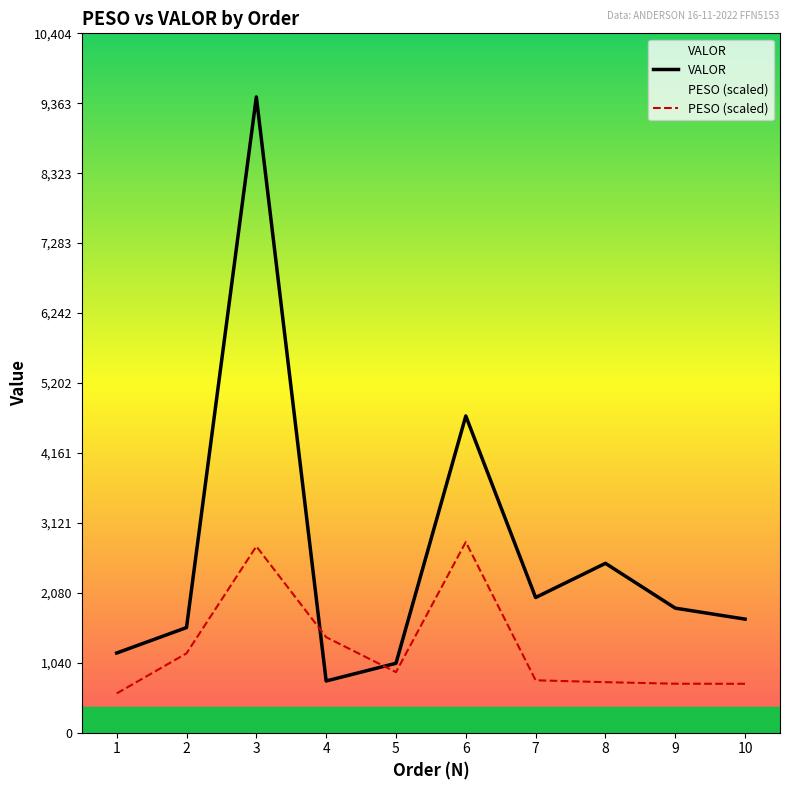

Reading right to left, what are all the values shown in this chart?

VALOR: 1689.5	1852.8	2519.5	2011.0	4712.1	1032.7	769.2	9458.5	1563.9	1185.3
PESO (scaled): 727.3	728.5	751.8	779.4	2837.6	900.2	1420.9	2772.5	1180.2	583.8